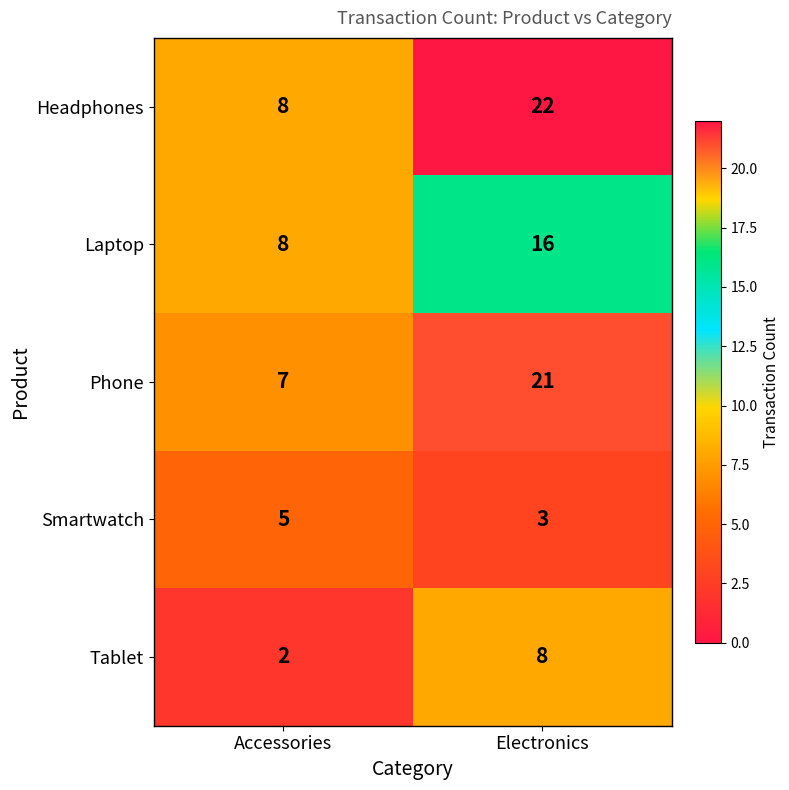

What is the spread (max minus min) of values at Electronics?

19